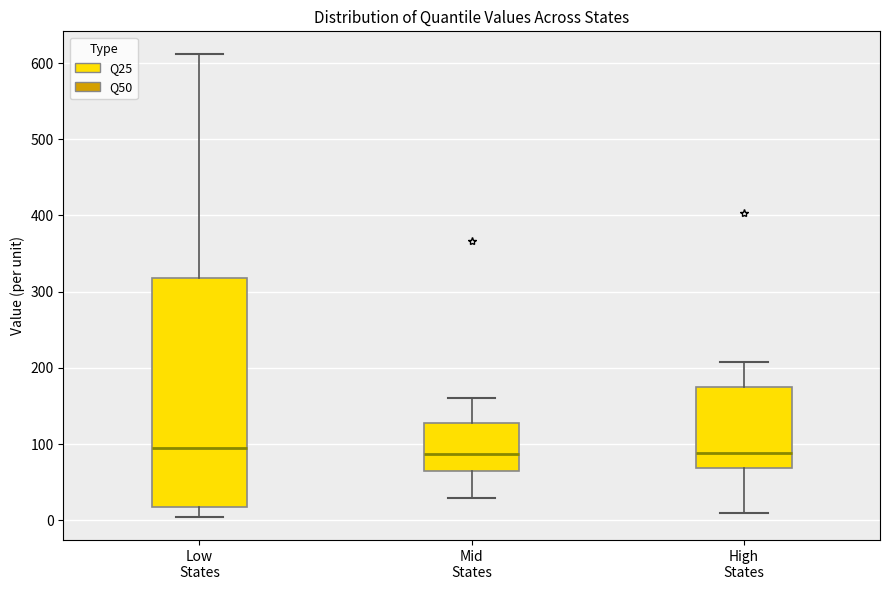

Reading left to right, read every box against the y-axis: the position of its median line, the range the box covers, and the ends of its whiskers. The values are not printed on the chart, so give them approximately, as read against the axis.

Low States: median 90, box 20 to 320, whiskers 0 to 610
Mid States: median 90, box 70 to 130, whiskers 30 to 160
High States: median 90, box 70 to 170, whiskers 10 to 210